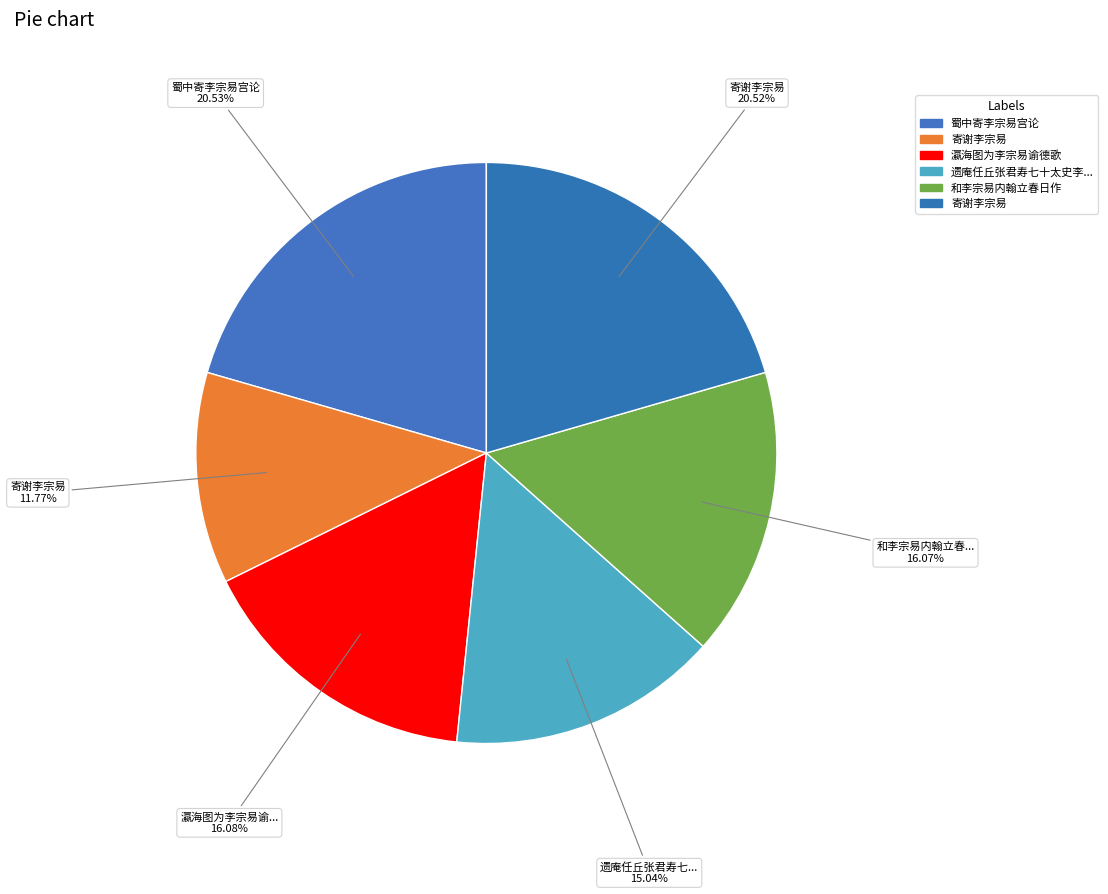

How many segments does this pie chart have?

6